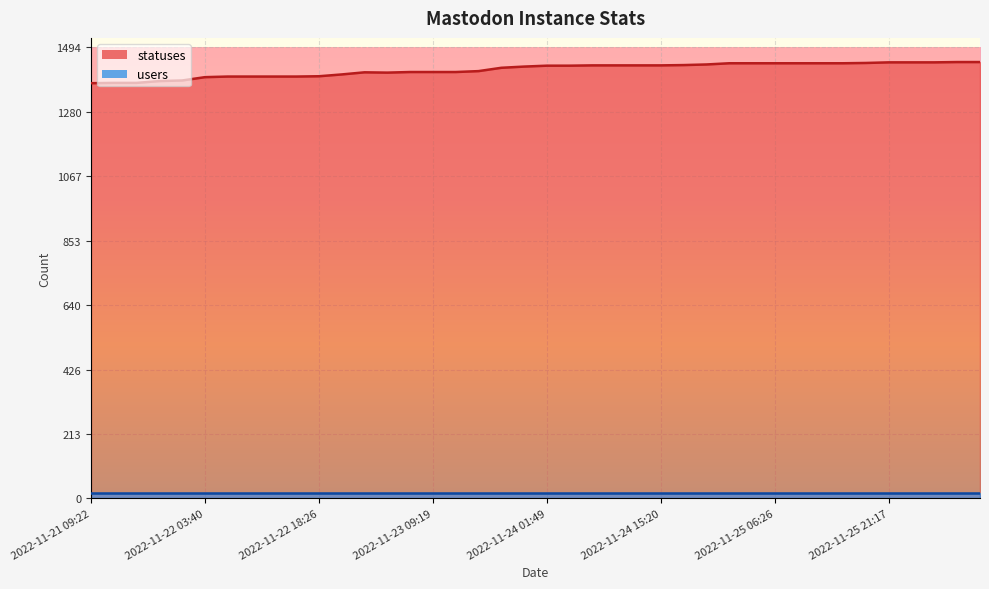

Is it true that the value at 2022-11-25 06:26 is 636?

False